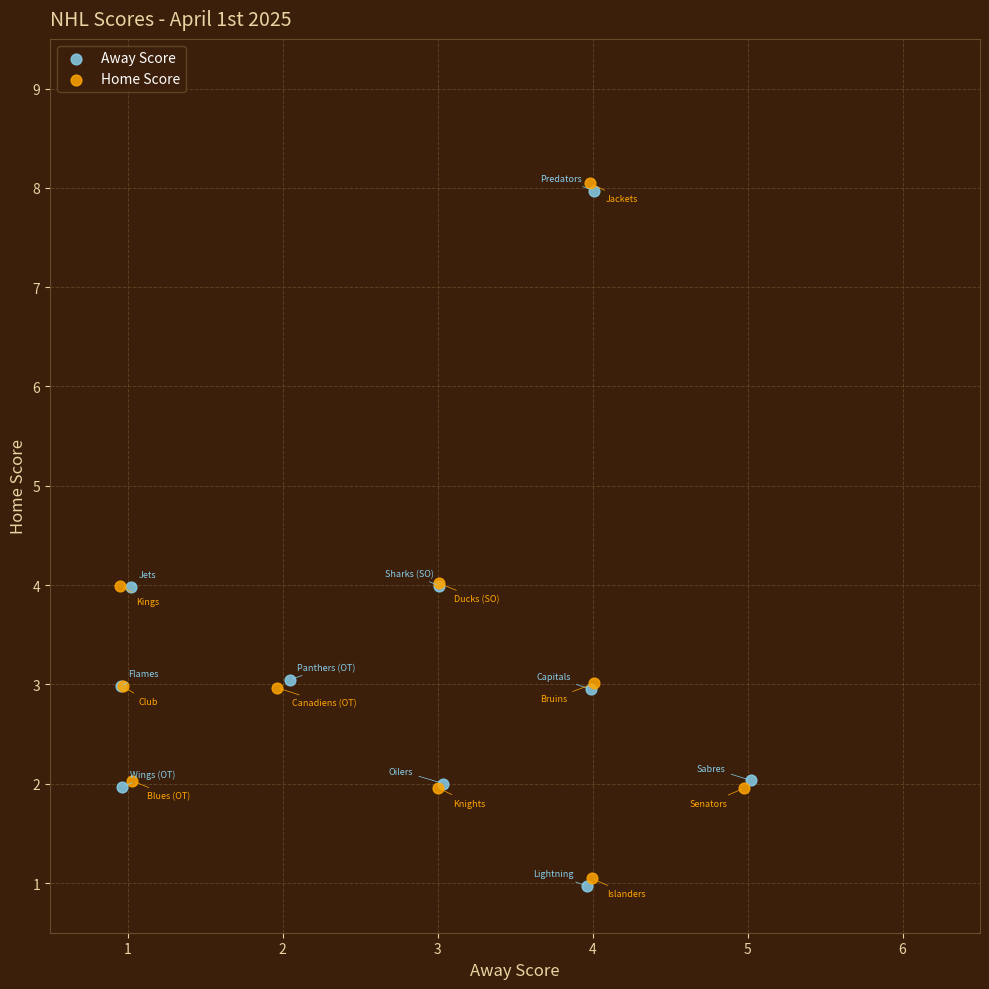

Which series has the widest spread of Y values?

Away Score